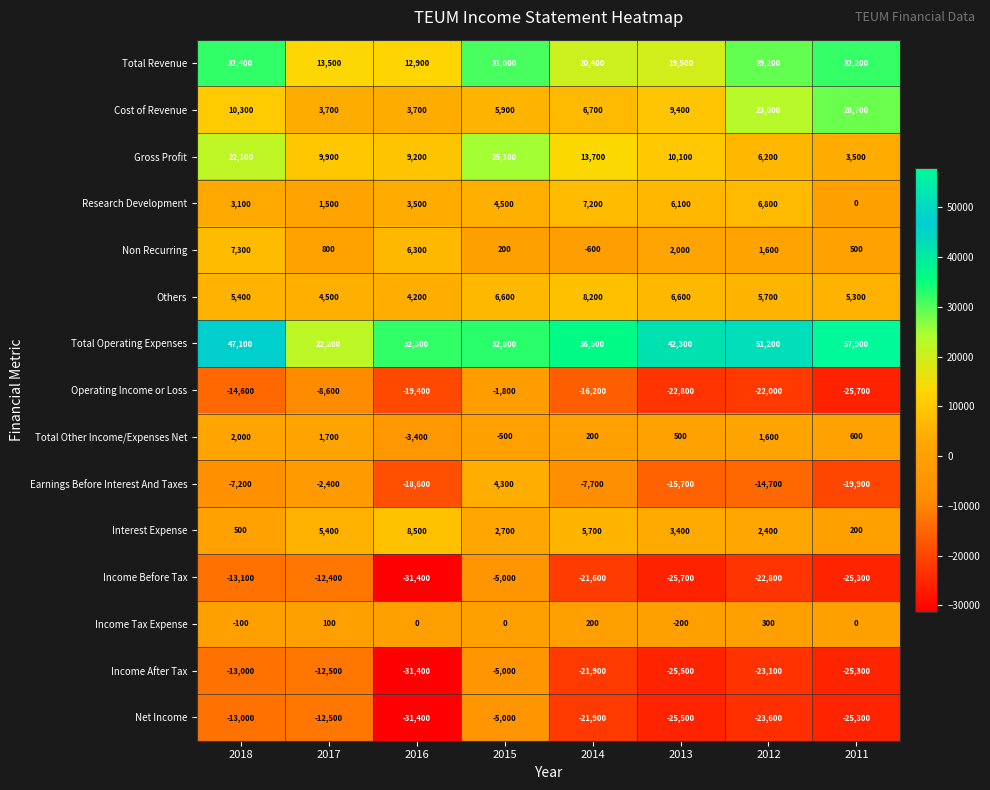

At which label does Cost of Revenue first exceed 9400?

2018